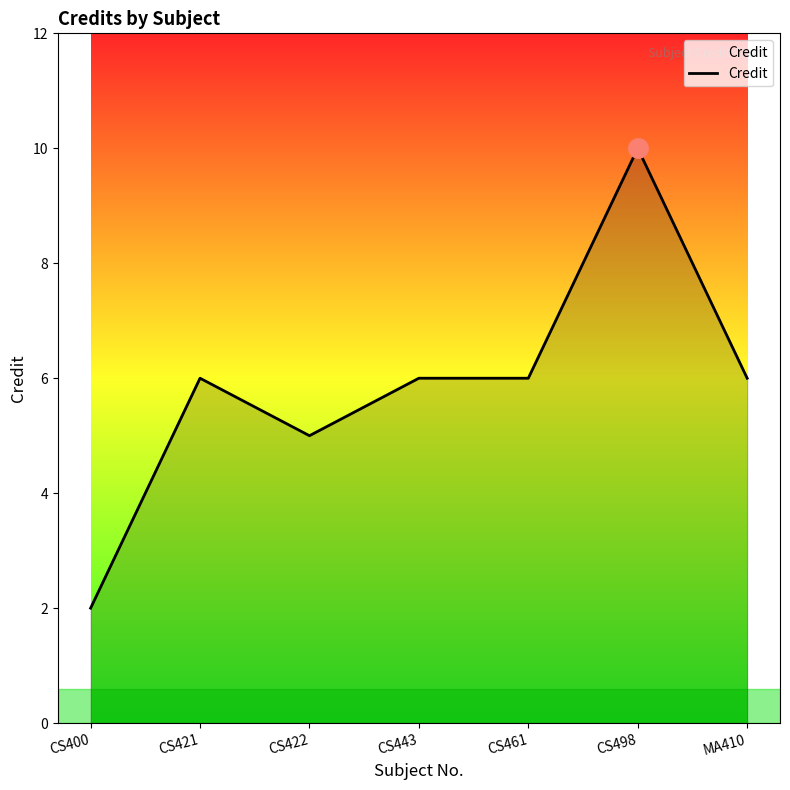

Does the chart have visible grid lines?

No